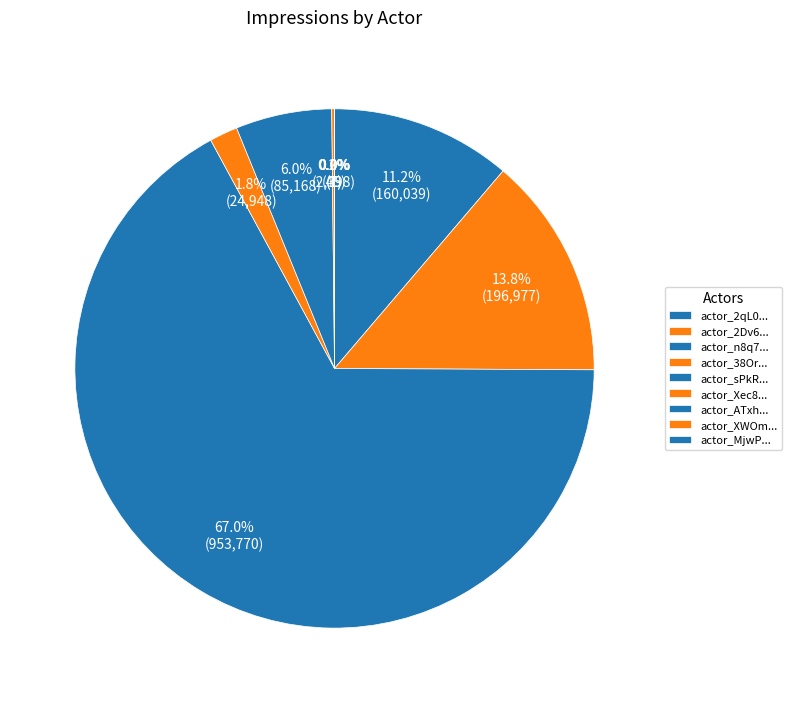

How many slices are in this pie chart?

9